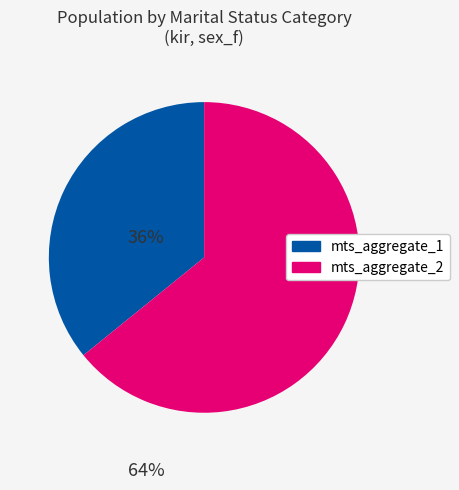

The mts_aggregate_1 slice represents 36% of the pie. True or false?

True